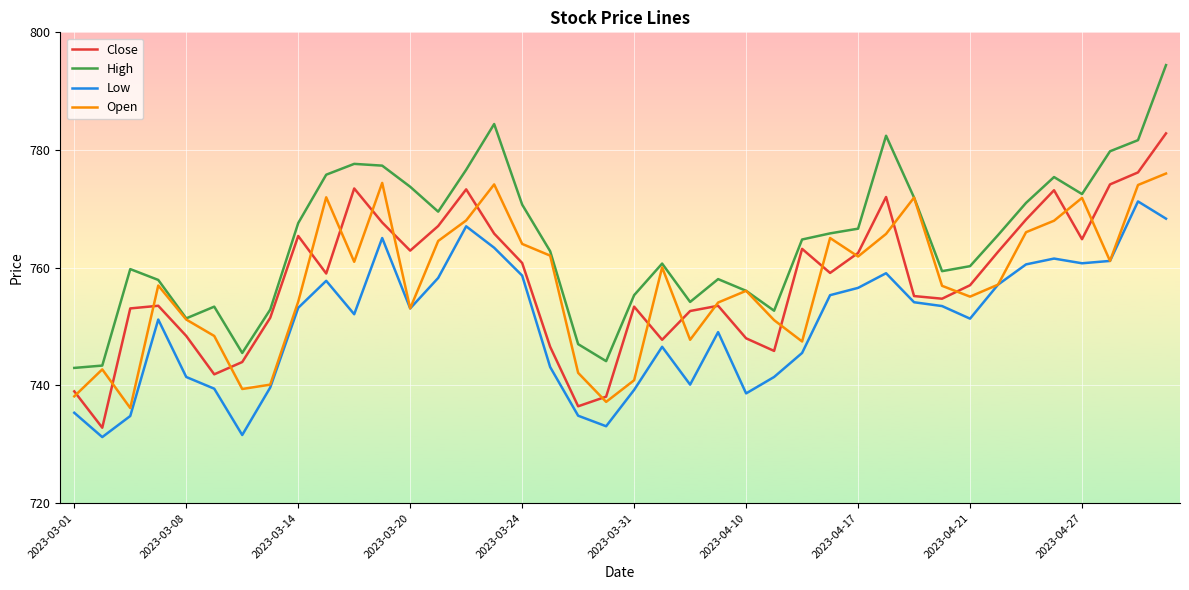

What are all the series names shown in the legend?

Close, High, Low, Open